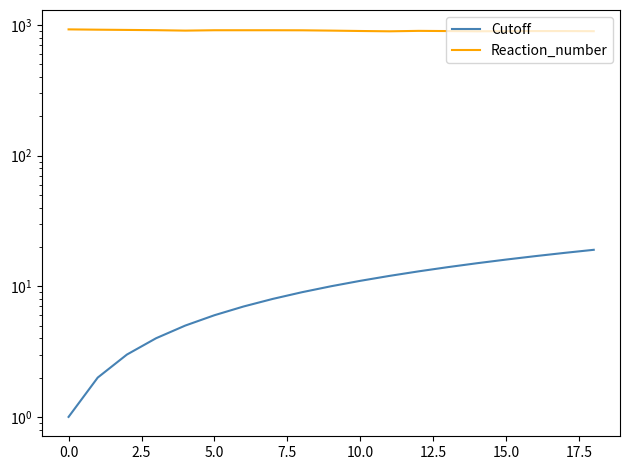

What position from the left is 17?

18